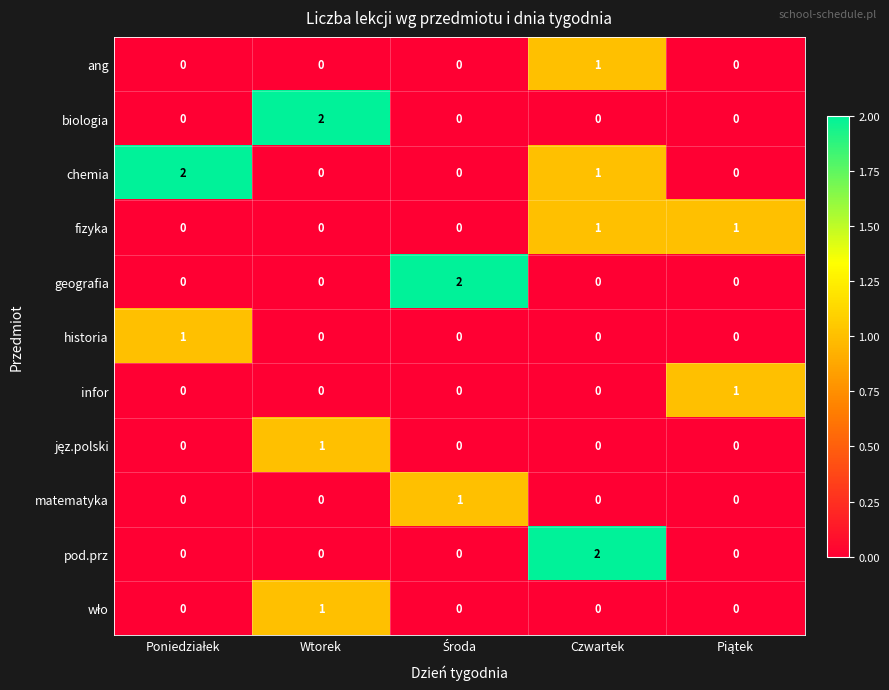

Is it true that ang equals 0 at Wtorek?

True